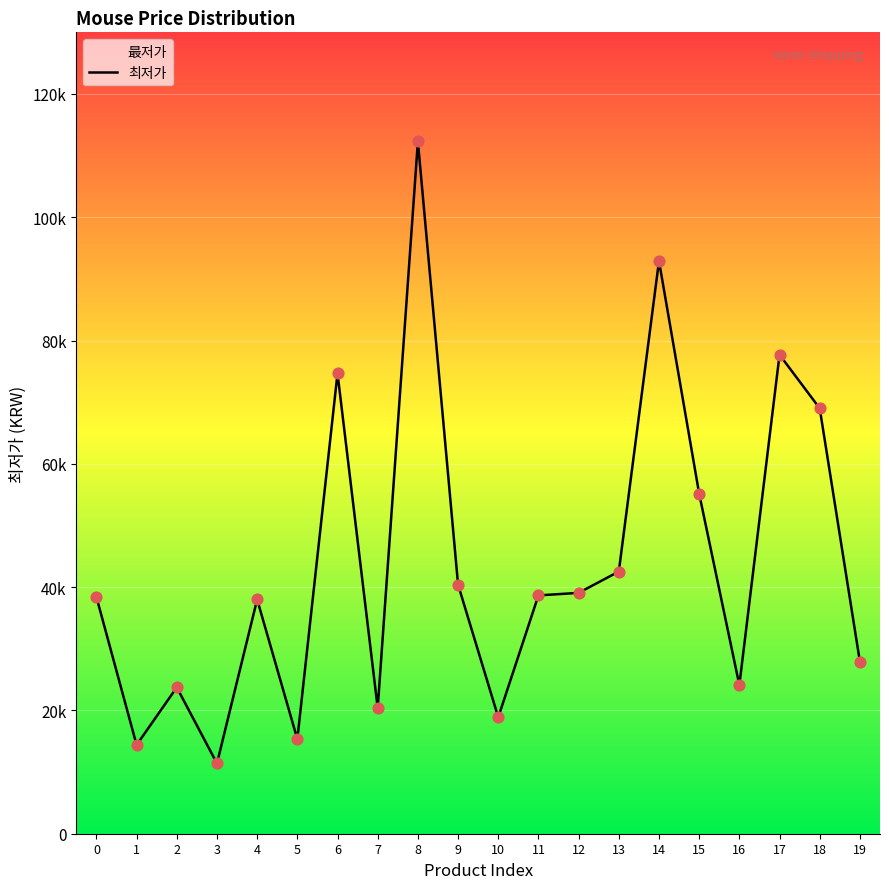

Which has a higher value, 9 or 11?

9